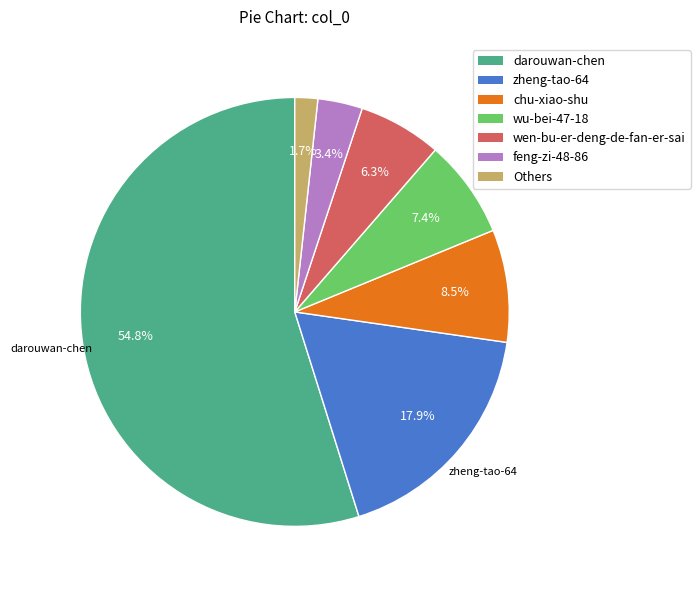

Is there any slice that represents more than half of the pie?

Yes